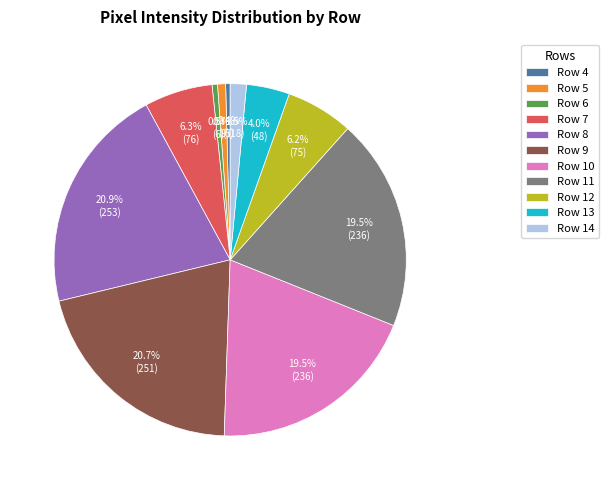

What percentage do Row 11 and Row 8 together represent?

40.3%